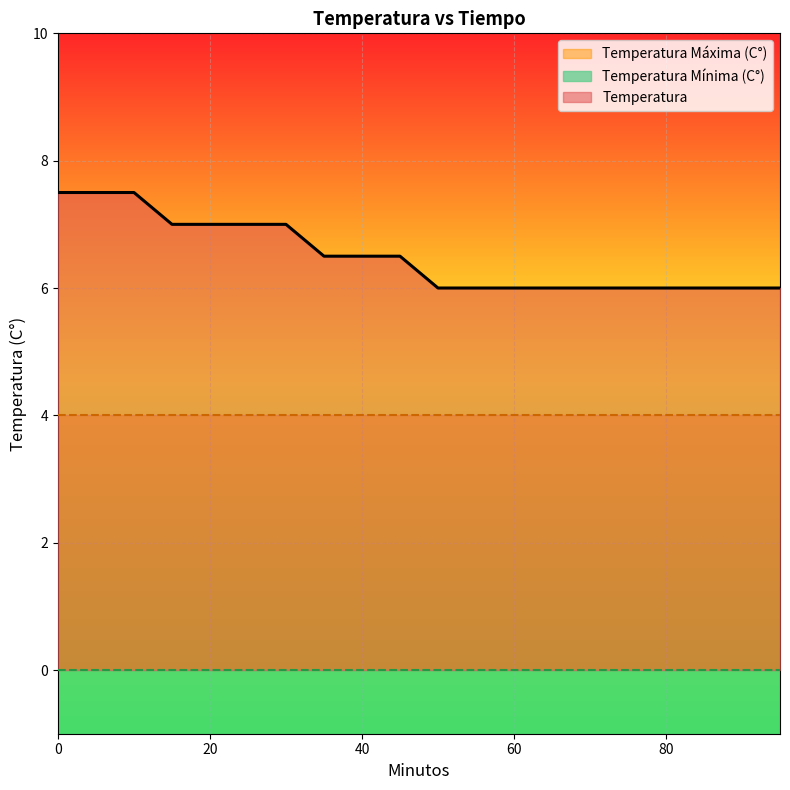

What is the value of the Temperatura point at the 13th from the left?

6.0